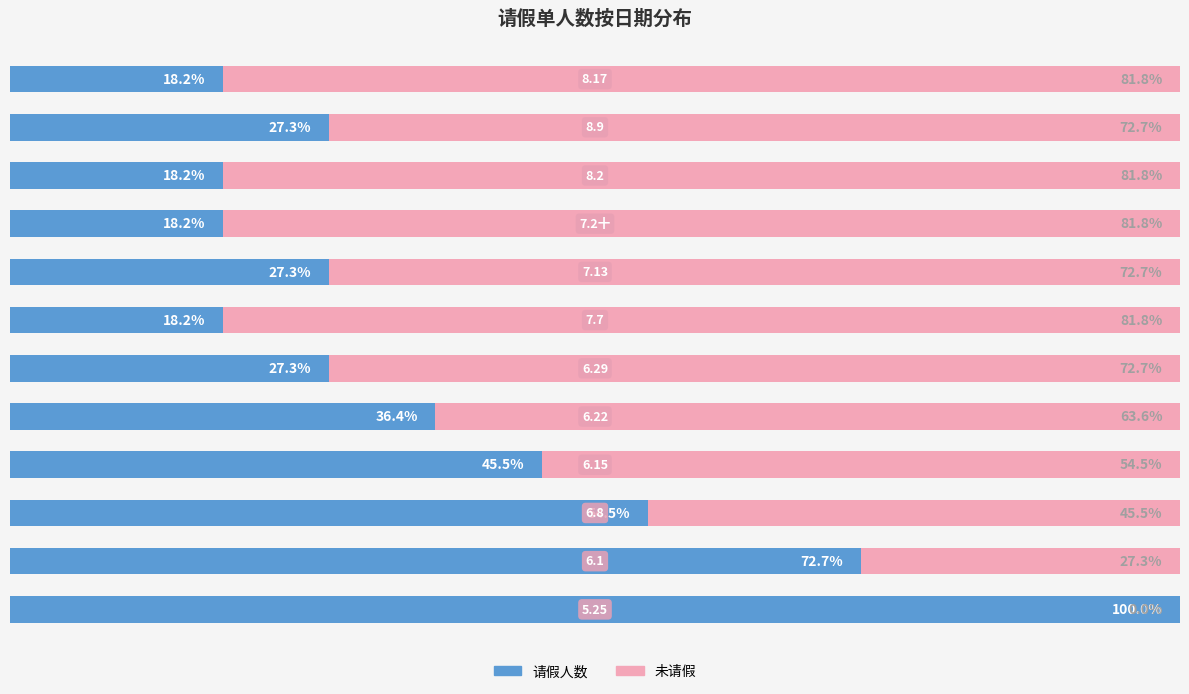

Reading left to right, what are all the values shown in this chart?

请假人数: 100.0	72.7	54.5	45.5	36.4	27.3	18.2	27.3	18.2	18.2	27.3	18.2
未请假: 0.0	27.3	45.5	54.5	63.6	72.7	81.8	72.7	81.8	81.8	72.7	81.8